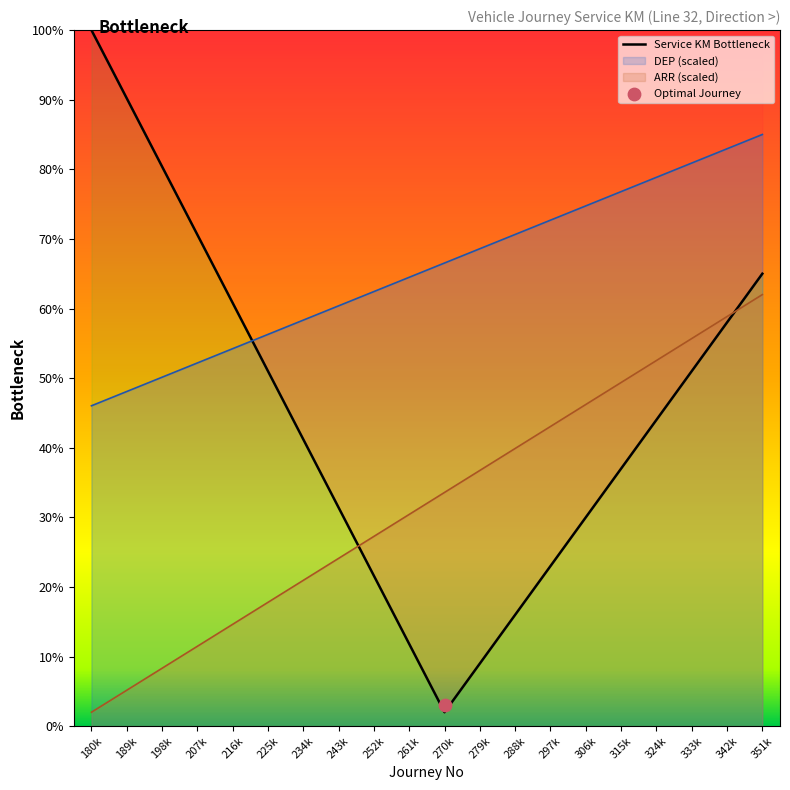

At how many categories does at least one series exceed 29?

20